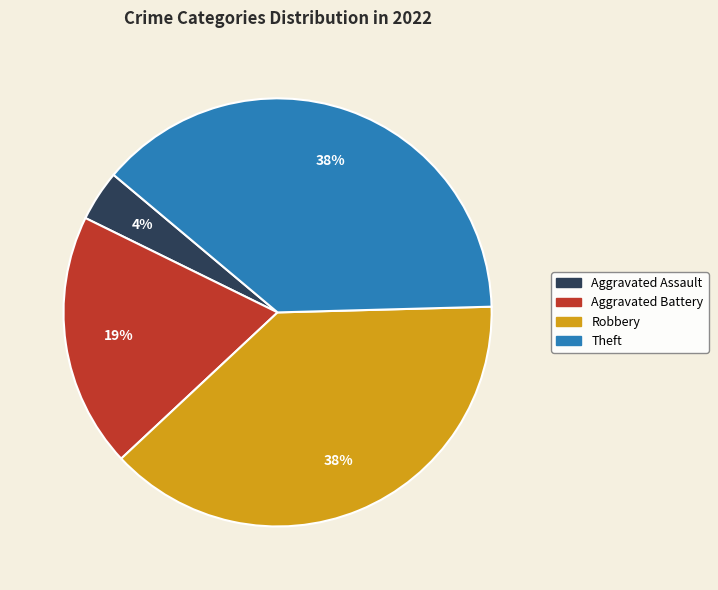

To the nearest percent, what is the average slice percentage?

25%